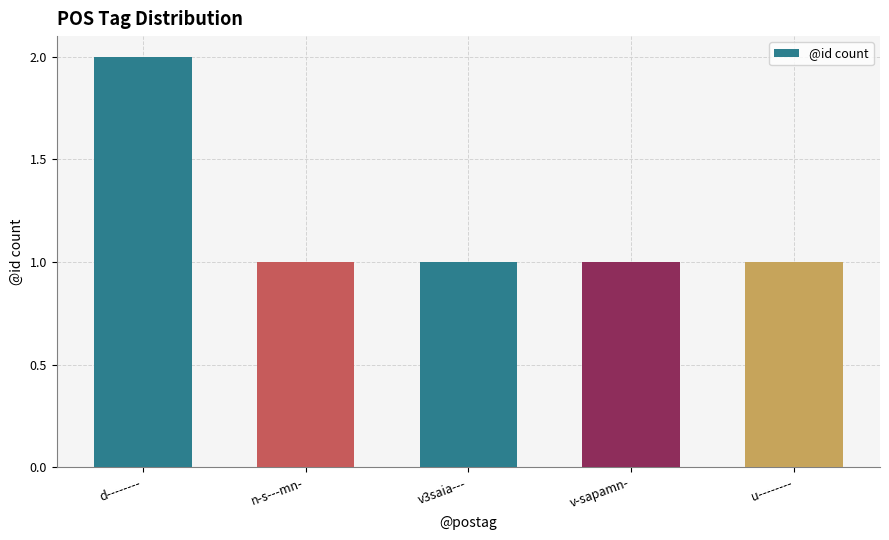

True or false: the data shows 1 at u--------.

True